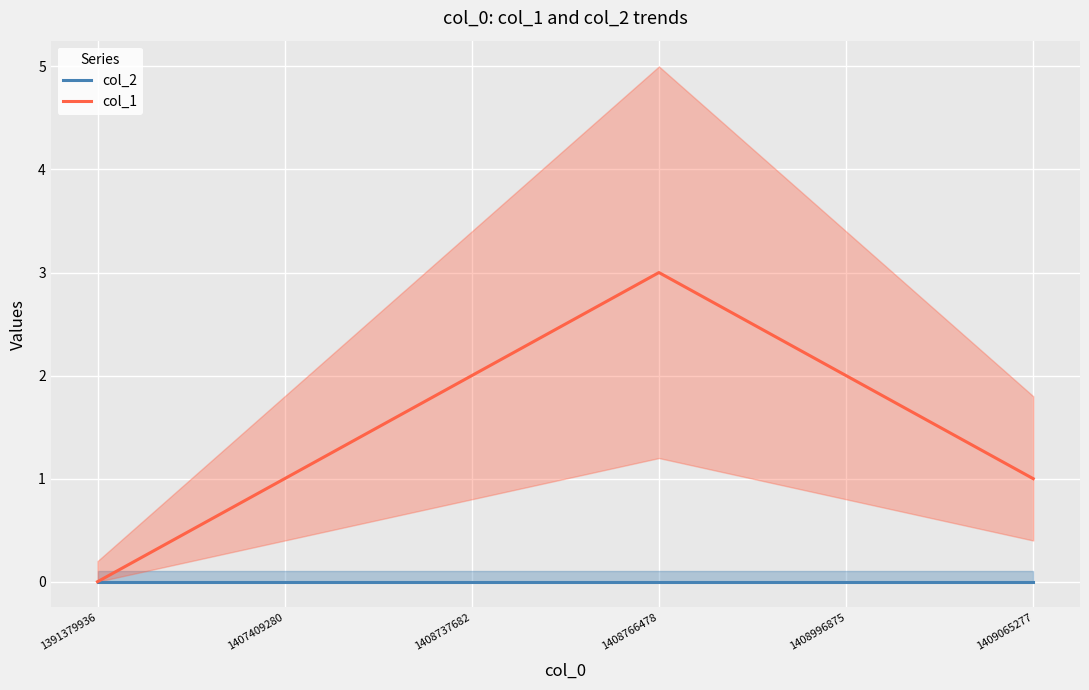

True or false: col_2 and col_1 cross at least once.

False